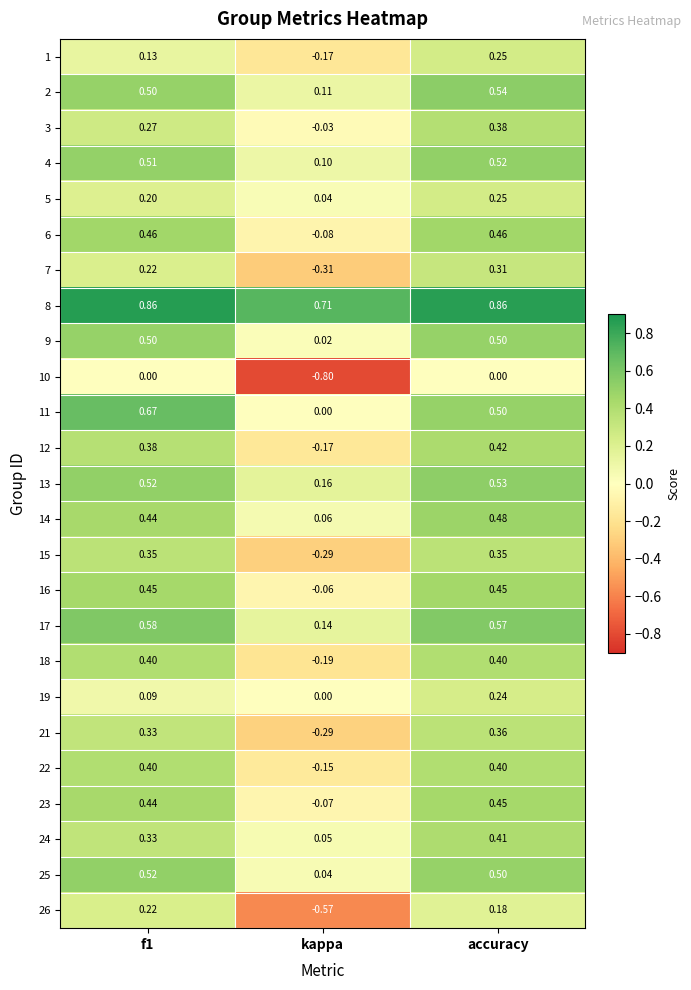

At which category is the sum across all series the highest?

accuracy